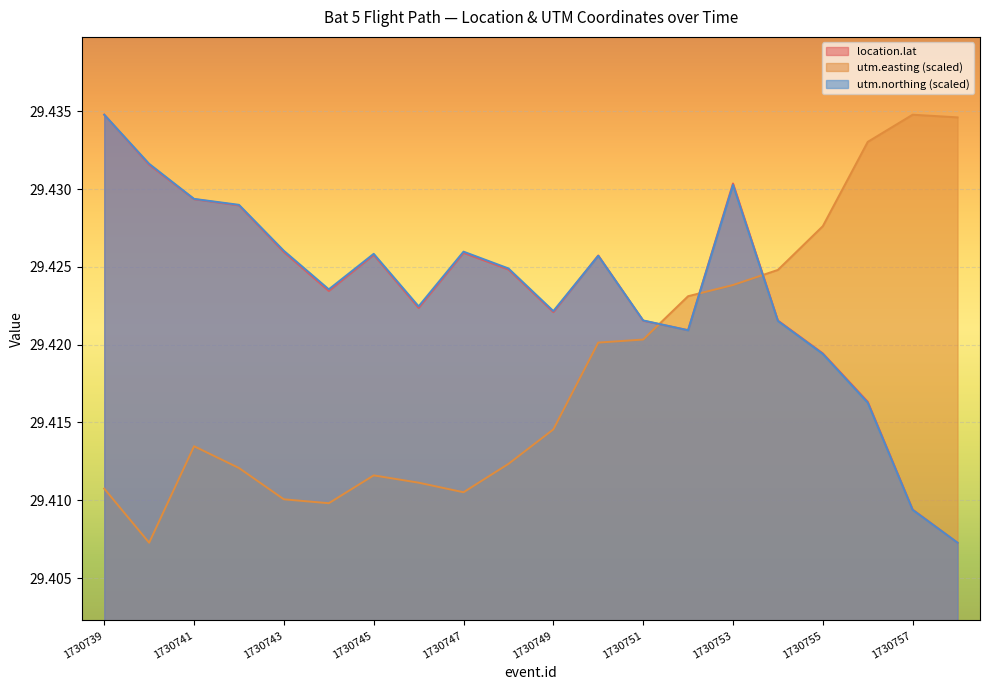

What value does the utm.easting (scaled) series have at 1730757?

29.4